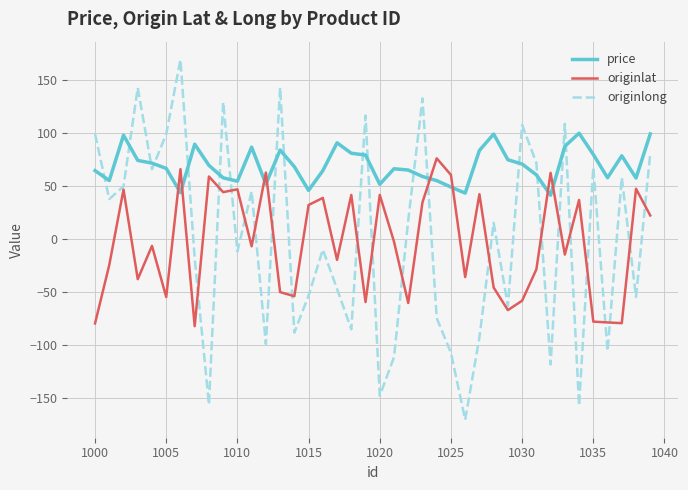

Which series has the largest total across all categories?

price